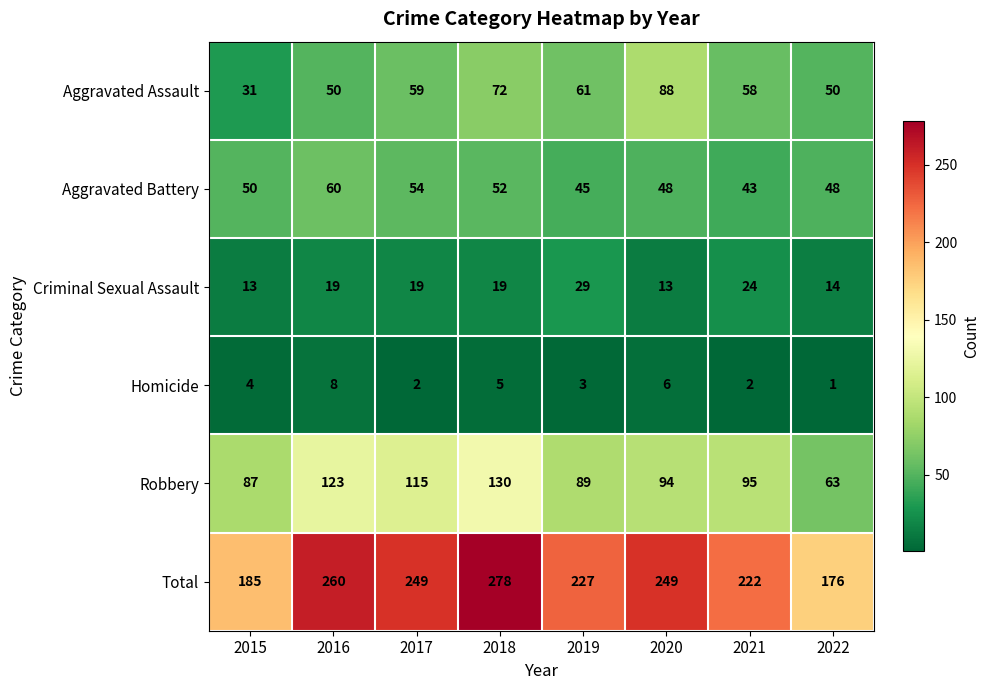

Rank the series at 2022 from highest to lowest value.

Total, Robbery, Aggravated Assault, Aggravated Battery, Criminal Sexual Assault, Homicide